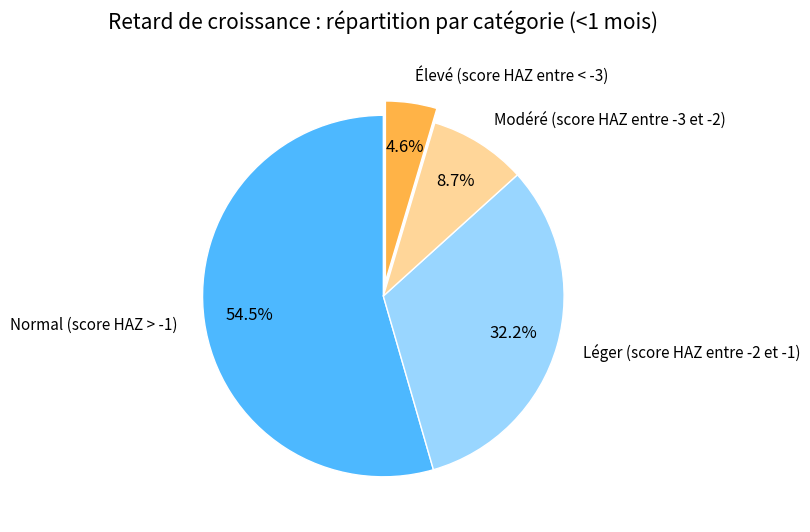

Which slice is the largest?

Normal (score HAZ > -1)